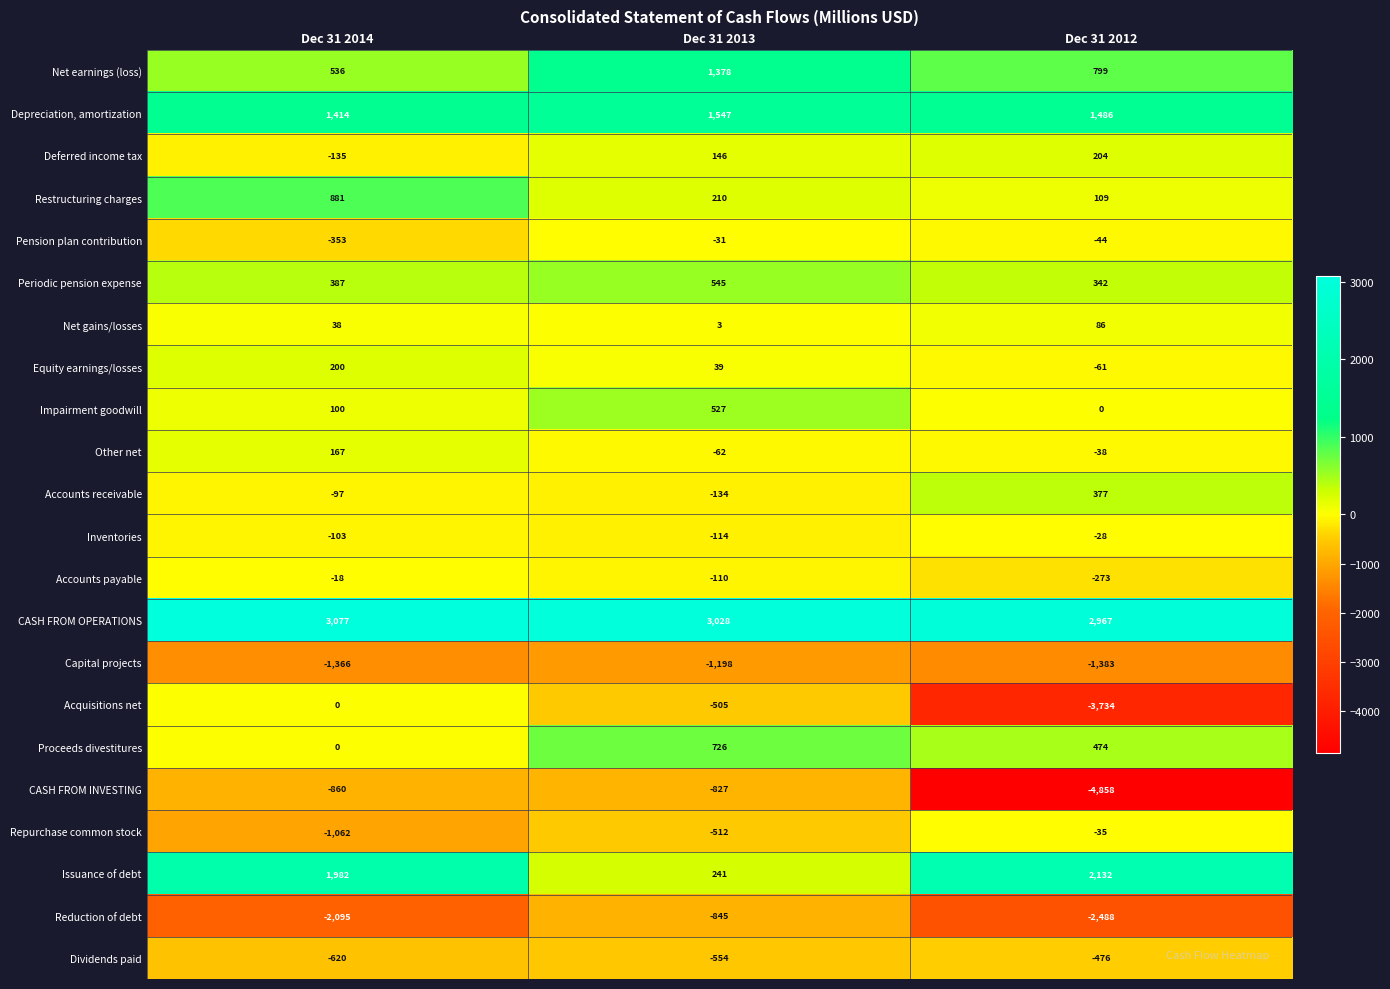

How many series are shown in this chart?

22